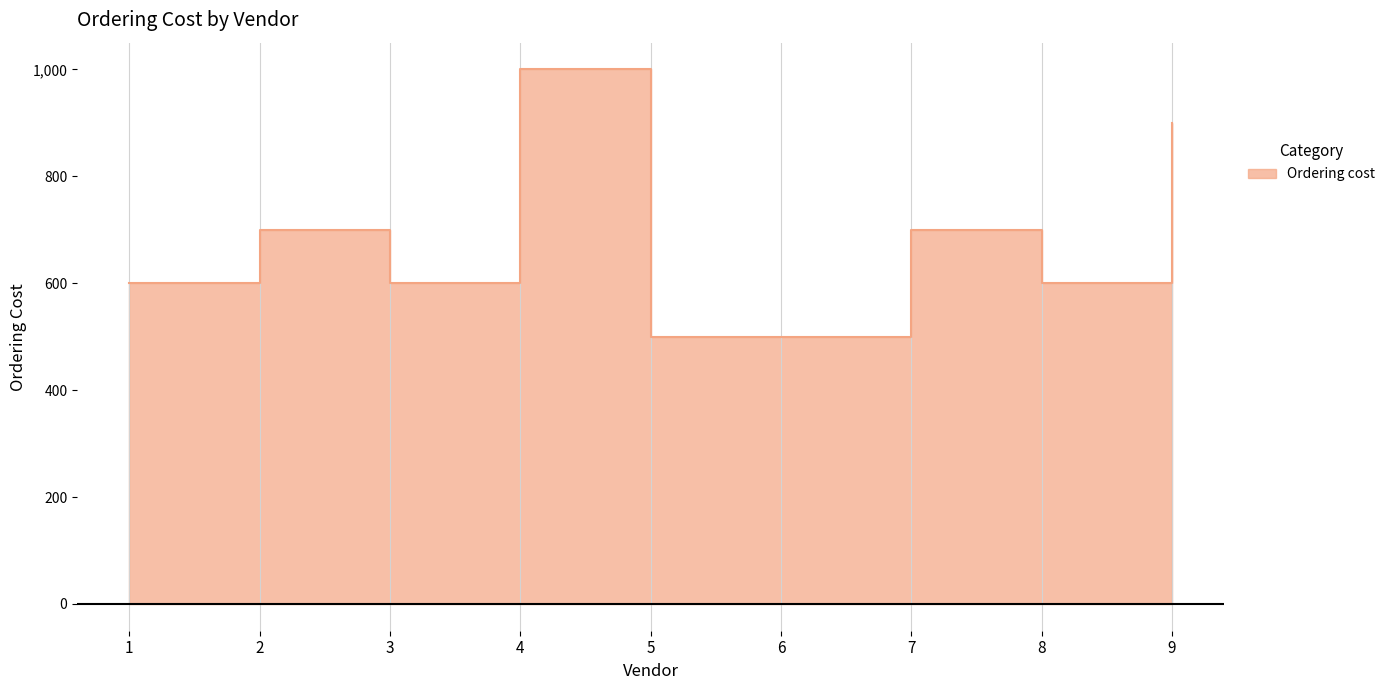

List the labels in order of value, largest first.

4, 9, 2, 7, 1, 3, 8, 5, 6